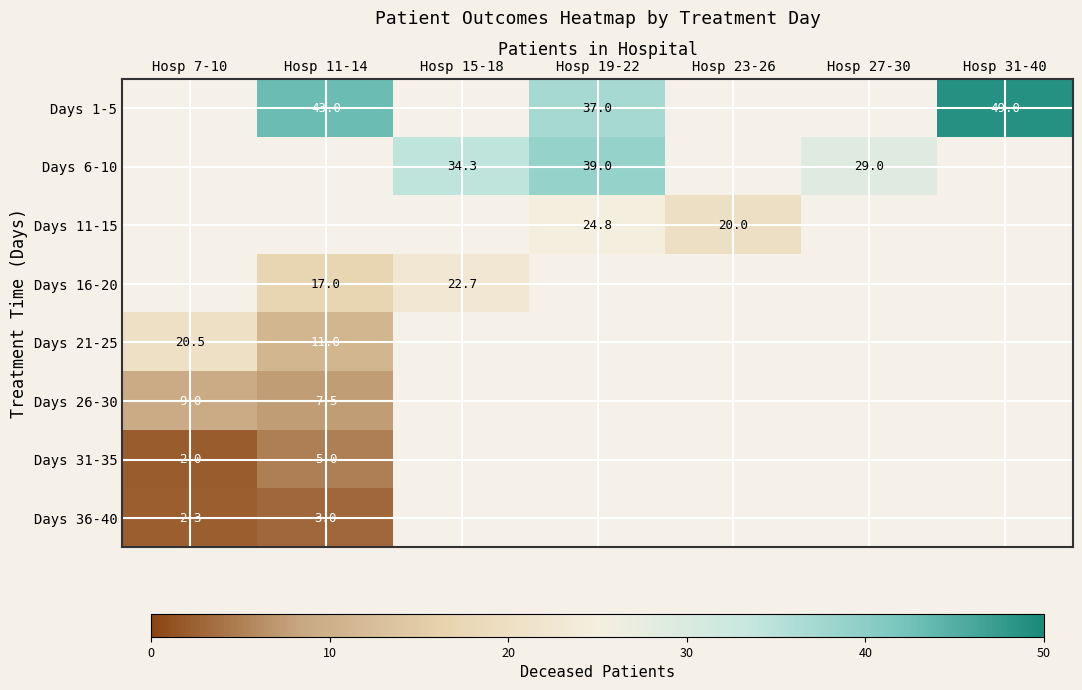

The value of Days 11-15 at Hosp 23-26 is 26.5. True or false?

False